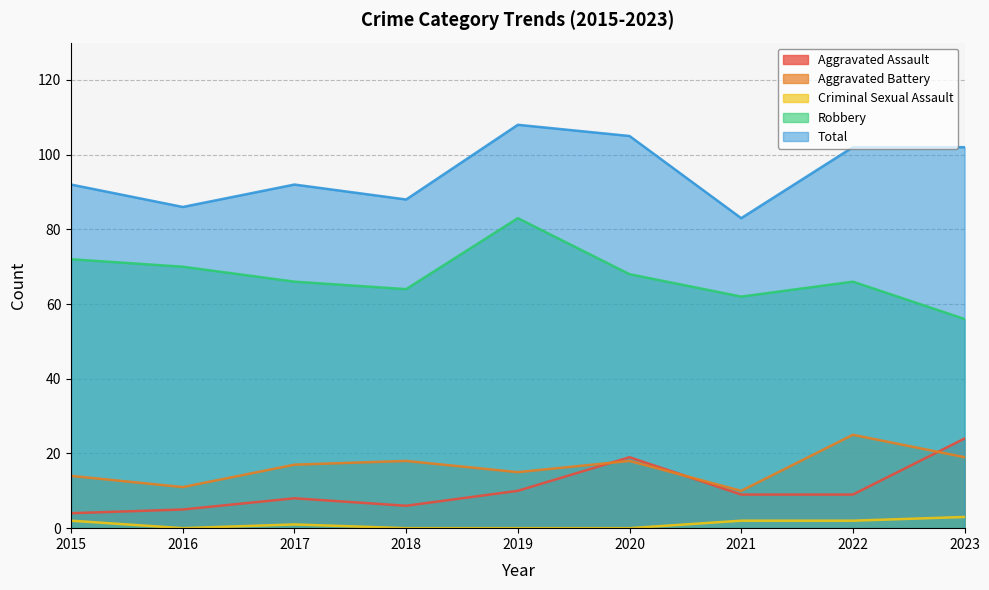

What is the value of the Criminal Sexual Assault point at the 1st from the left?

2